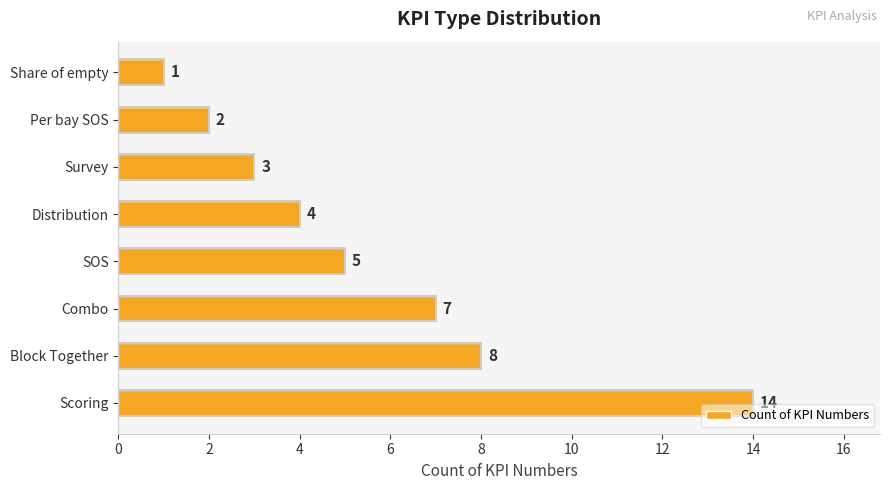

The chart shows a value of 1 at Share of empty. True or false?

True